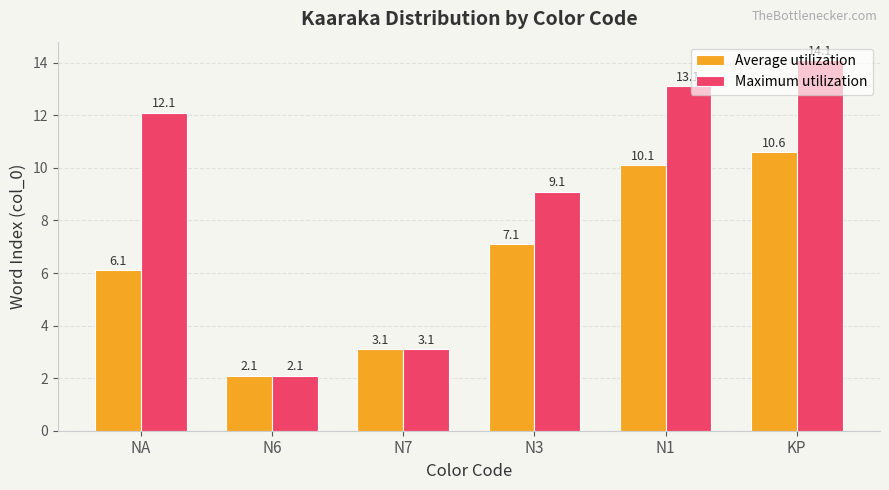

What is the value of the Average utilization bar at the 3rd from the left?

3.1